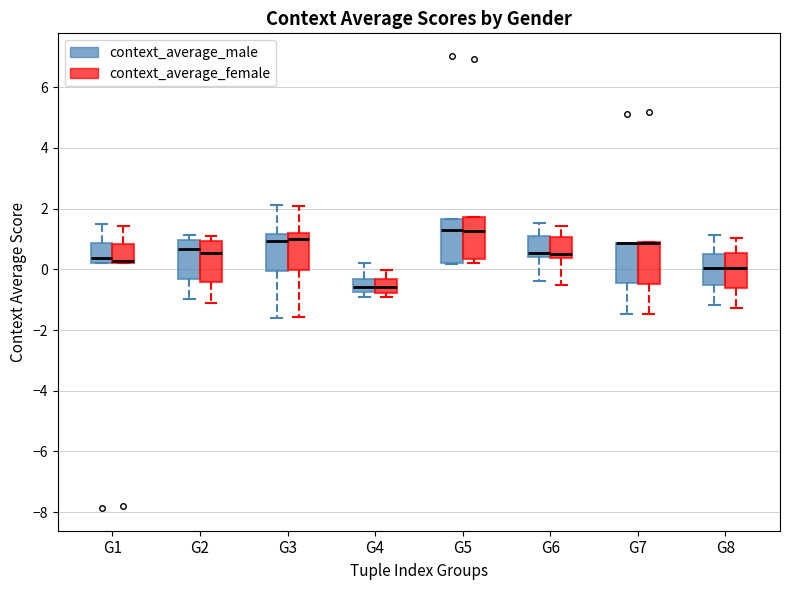

Where is the upper edge of the box for G4 (context_average_male) on the y-axis? The values are not printed on the chart, so give them approximately, as read against the axis.

-0.4